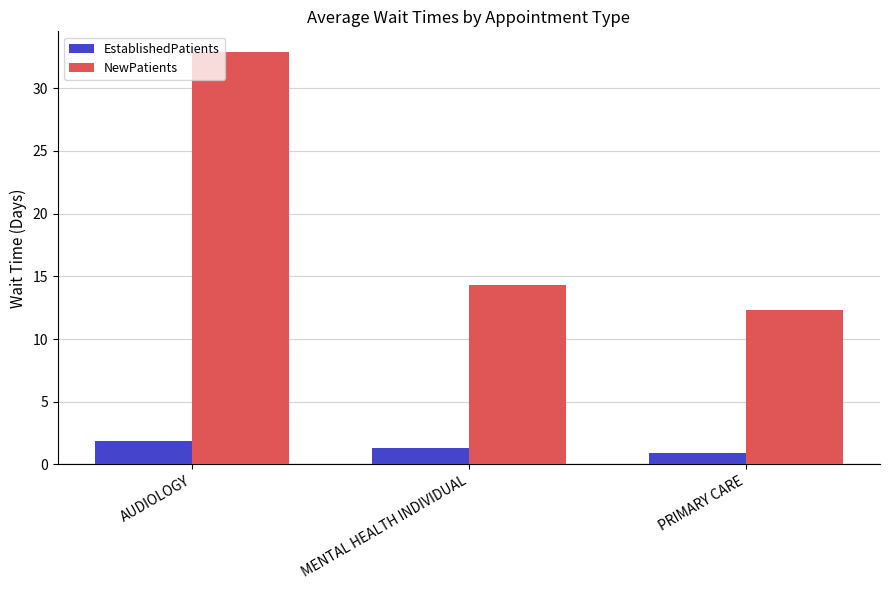

What is the highest value of the NewPatients series?

32.9